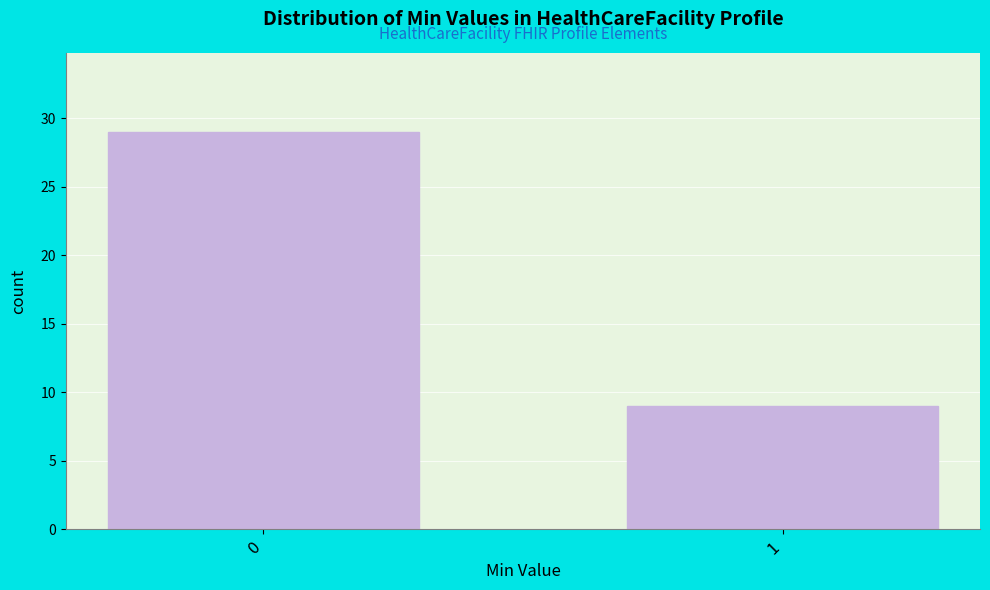

Reading right to left, transcribe all the data shown in this chart.

9	29